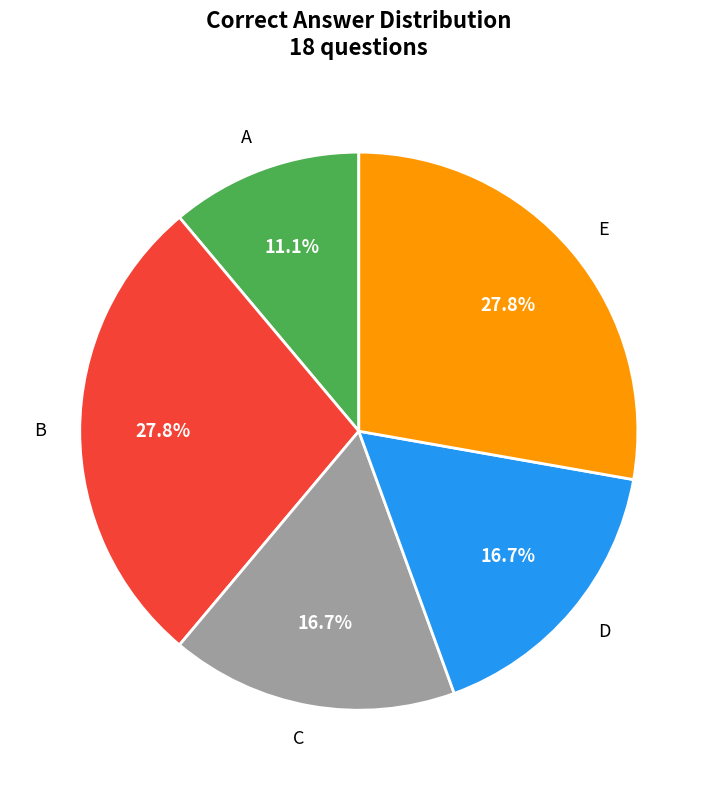

What percentage is the C slice, to the nearest percent?

17%